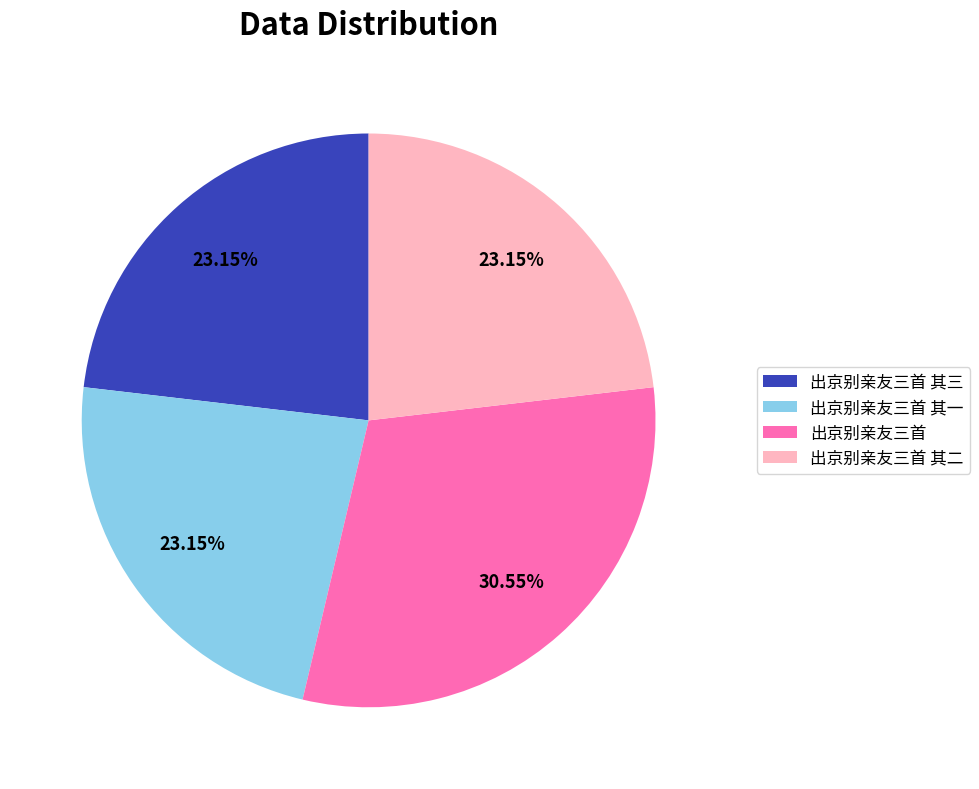

Approximately how many times larger is the value at 出京别亲友三首 其一 compared to 出京别亲友三首?

0.8